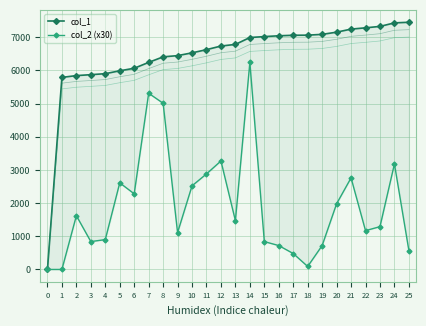

Rank the series by their average value, from highest to lowest.

col_1, col_2 (x30)